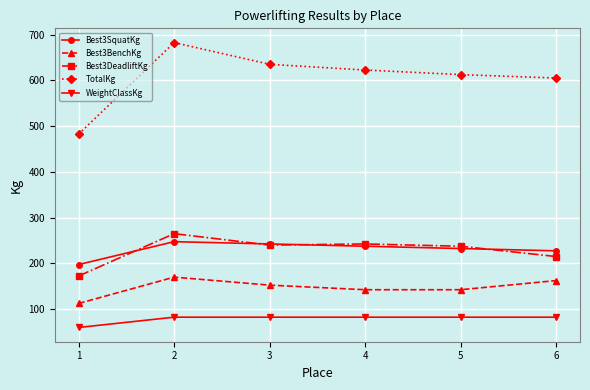

True or false: Best3BenchKg and TotalKg cross at least once.

False